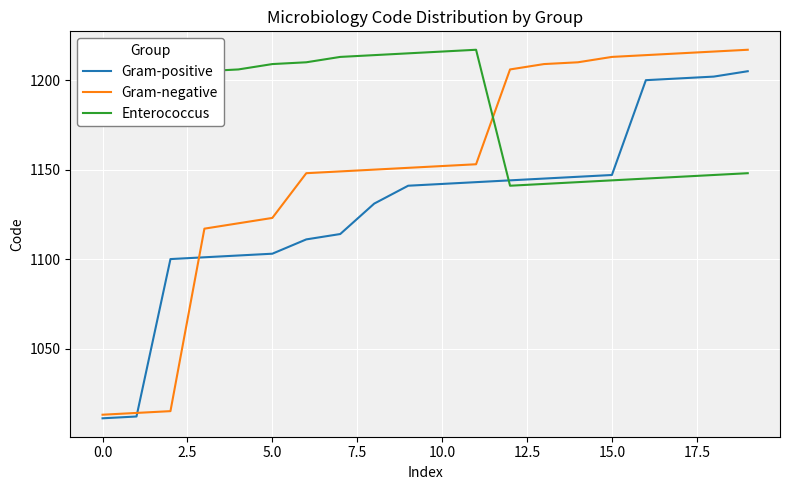

What is the minimum value shown in the chart?

1011